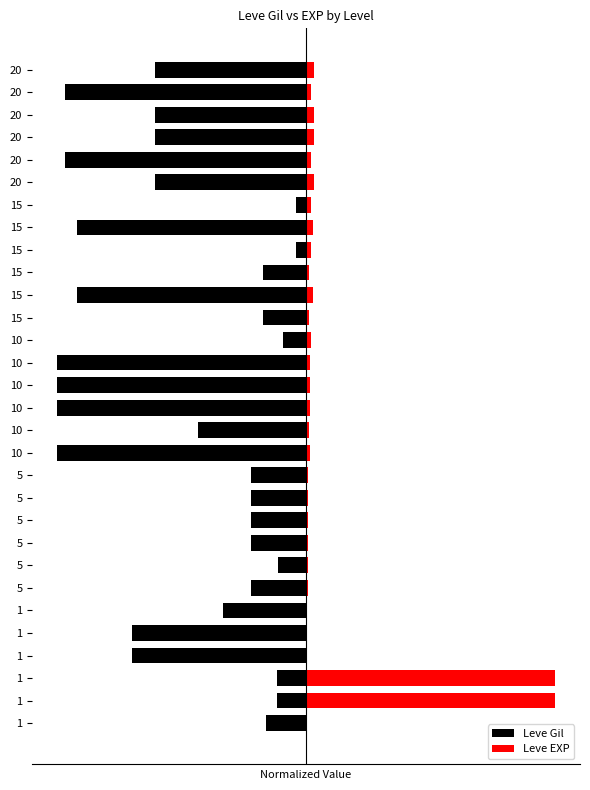

How many groups of bars are there?

30